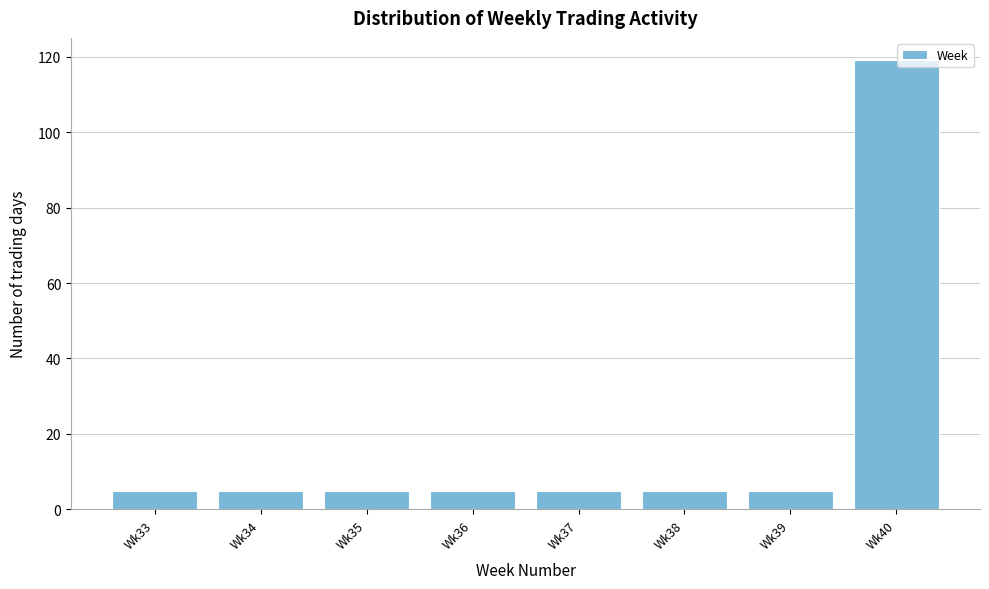

Reading left to right, list all the values displayed in this chart.

5	5	5	5	5	5	5	119